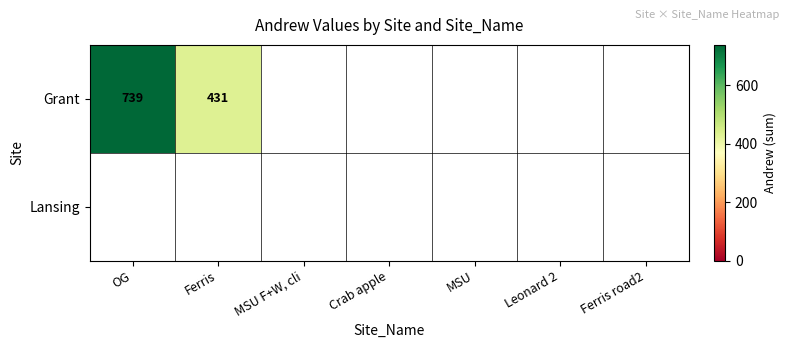

The value of Grant at Ferris is 91. True or false?

False